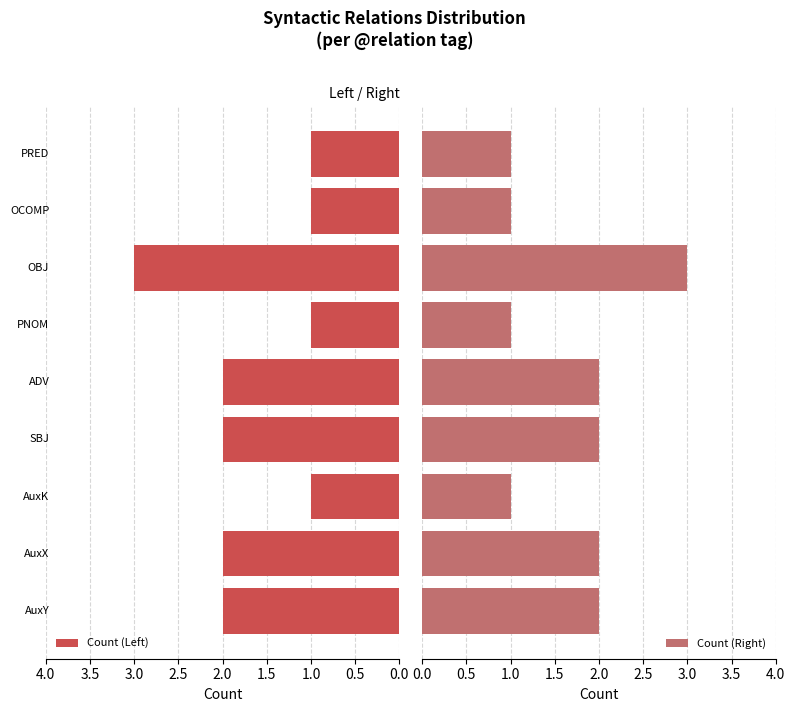

Which series changed the most between 0.0 and 3.0?

Count (Left)